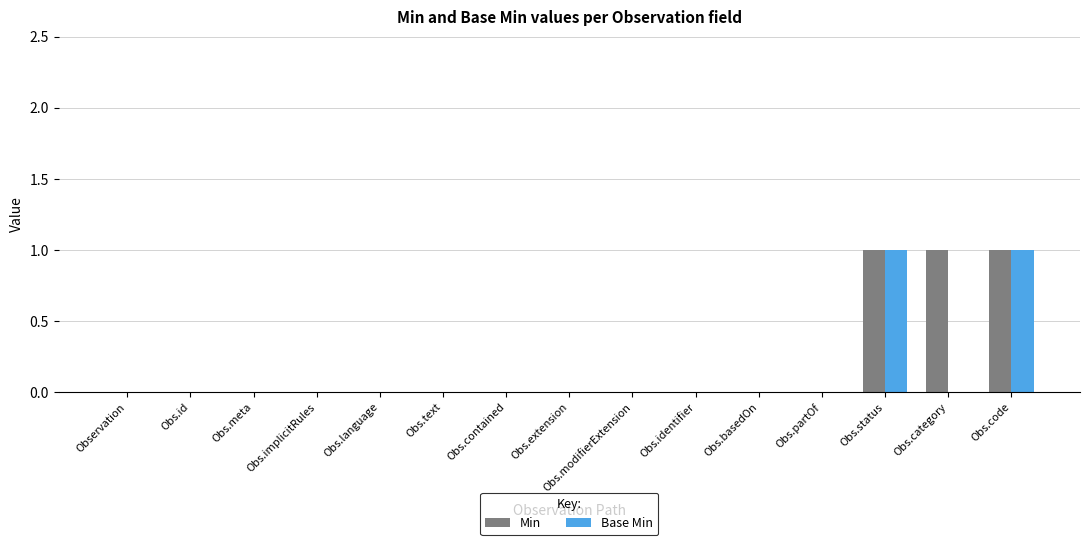

What is the maximum value shown in the chart?

1